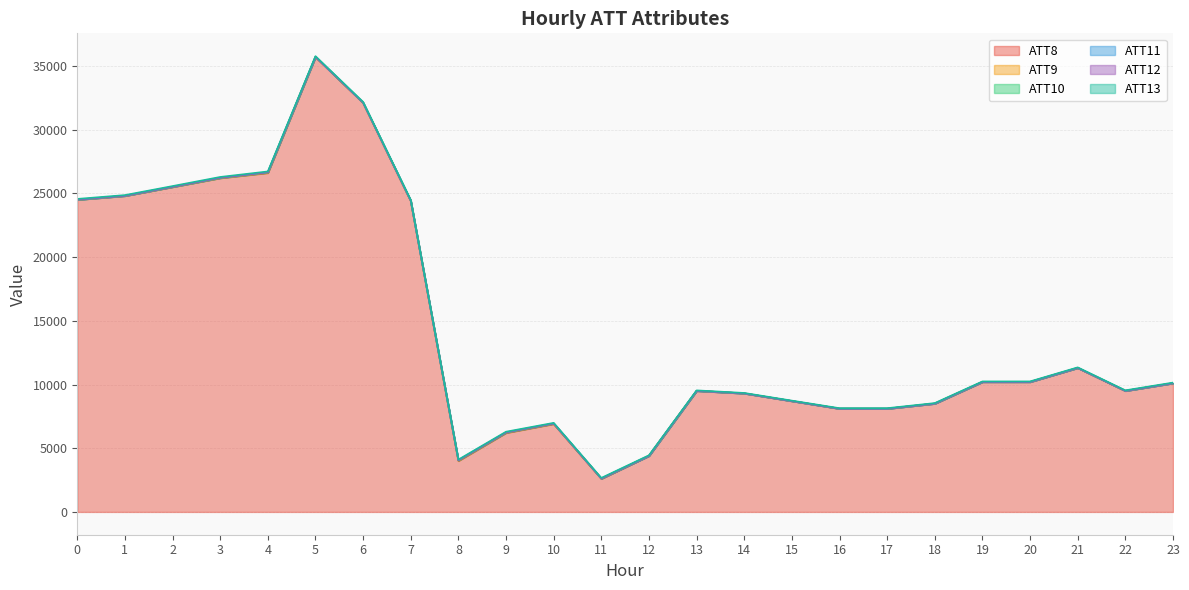

List the series in order of their peak value, lowest first.

ATT12, ATT10, ATT11, ATT9, ATT13, ATT8